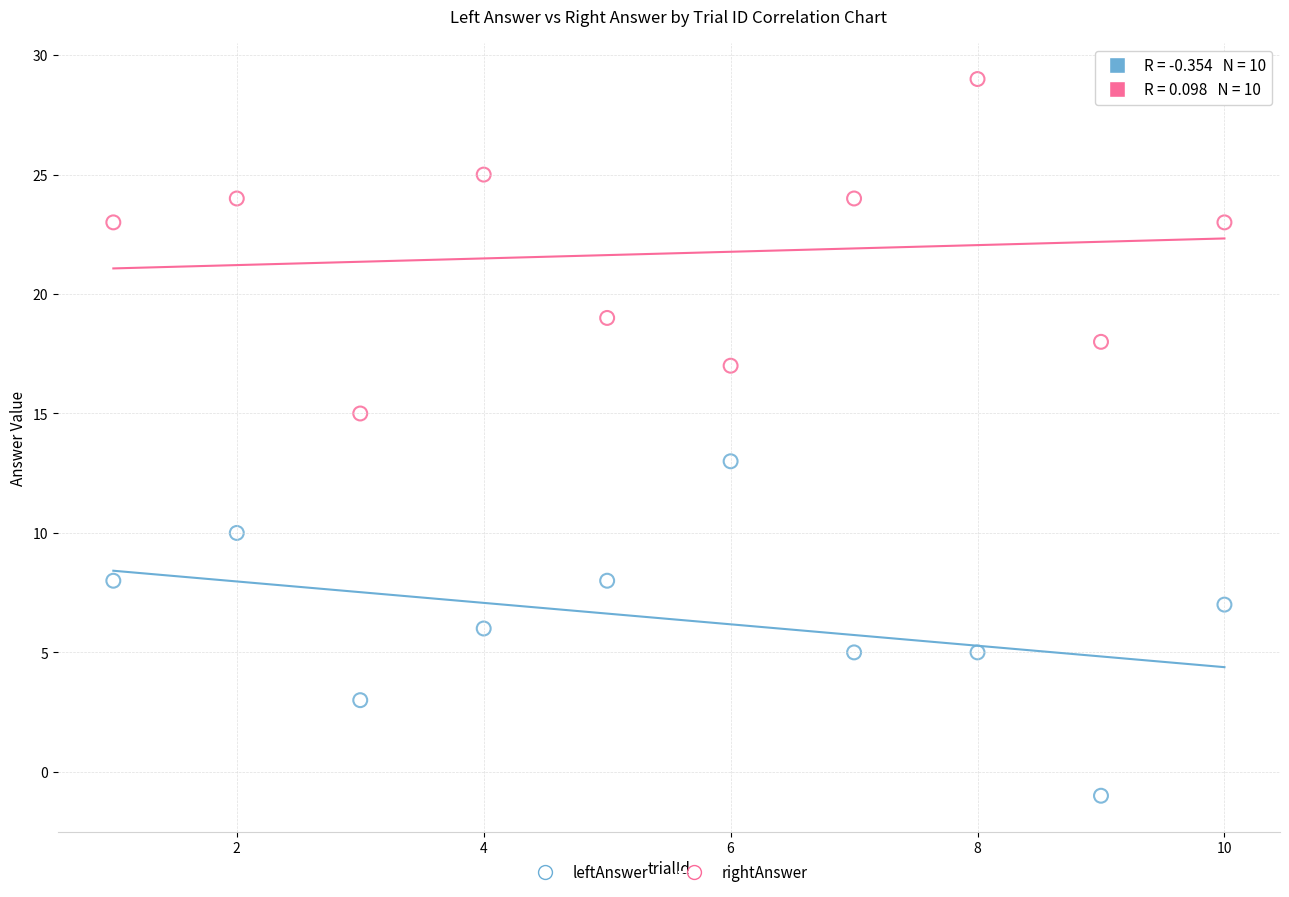

Which series contains the lowest Y value?

leftAnswer